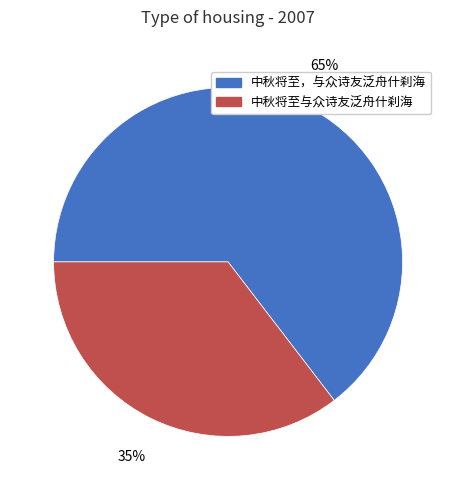

How many slices are in this pie chart?

2